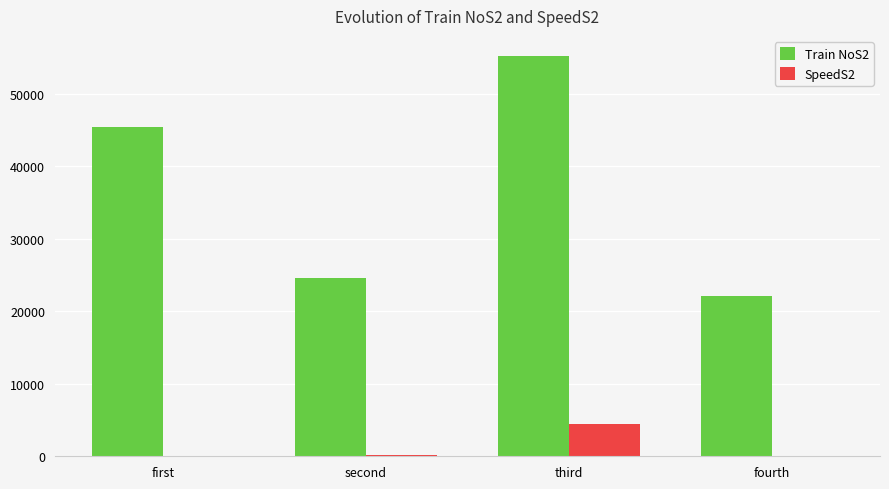

The value of Train NoS2 at fourth is 22143. True or false?

True